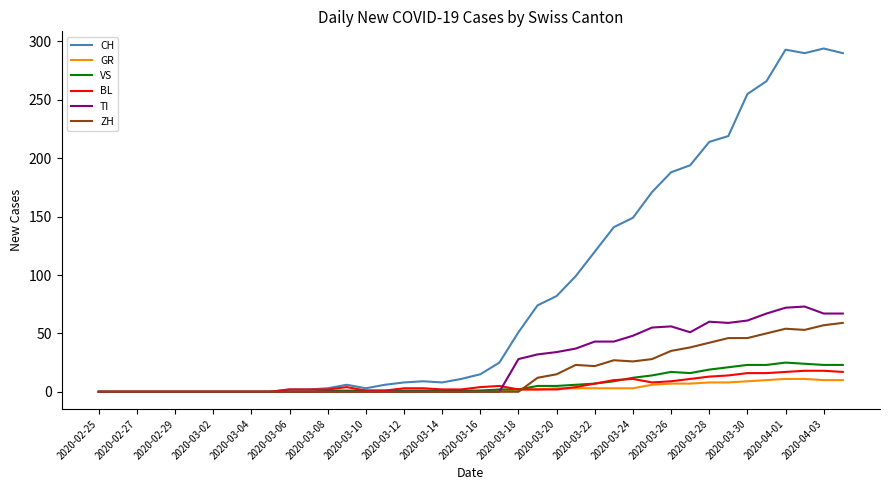

Does the chart have visible grid lines?

No